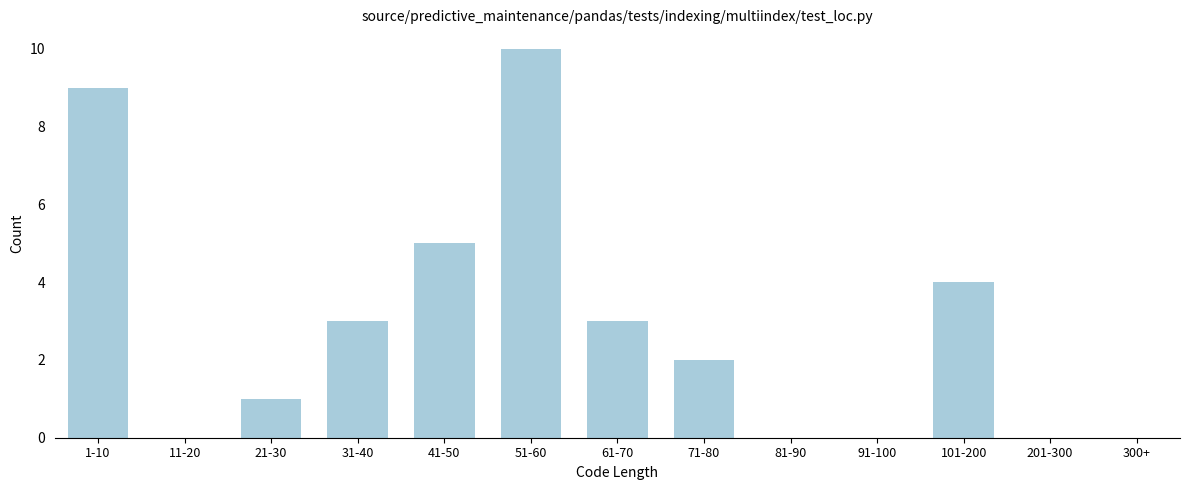

Reading left to right, transcribe all the data shown in this chart.

1-10=9	11-20=0	21-30=1	31-40=3	41-50=5	51-60=10	61-70=3	71-80=2	81-90=0	91-100=0	101-200=4	201-300=0	300+=0